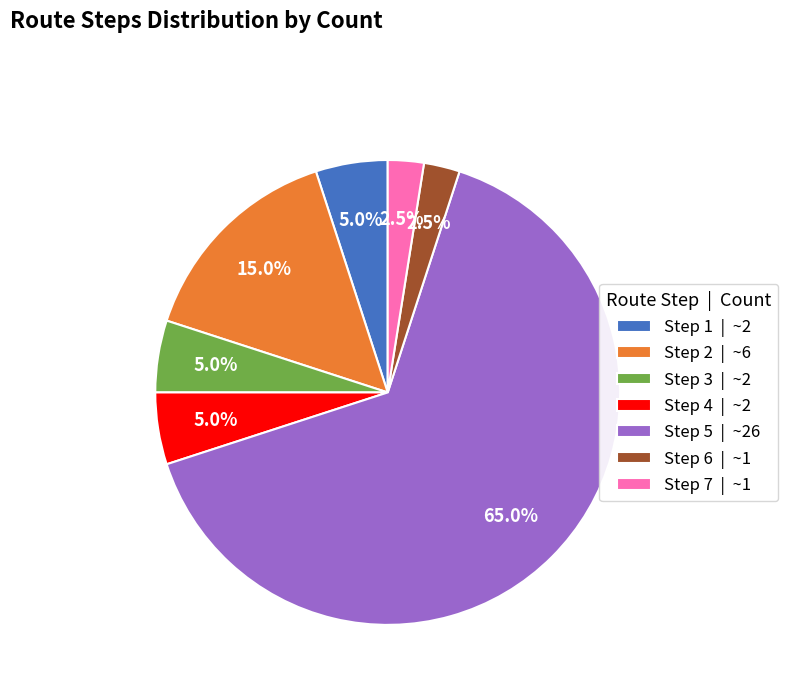

Which category has the biggest portion of the pie?

Step 5